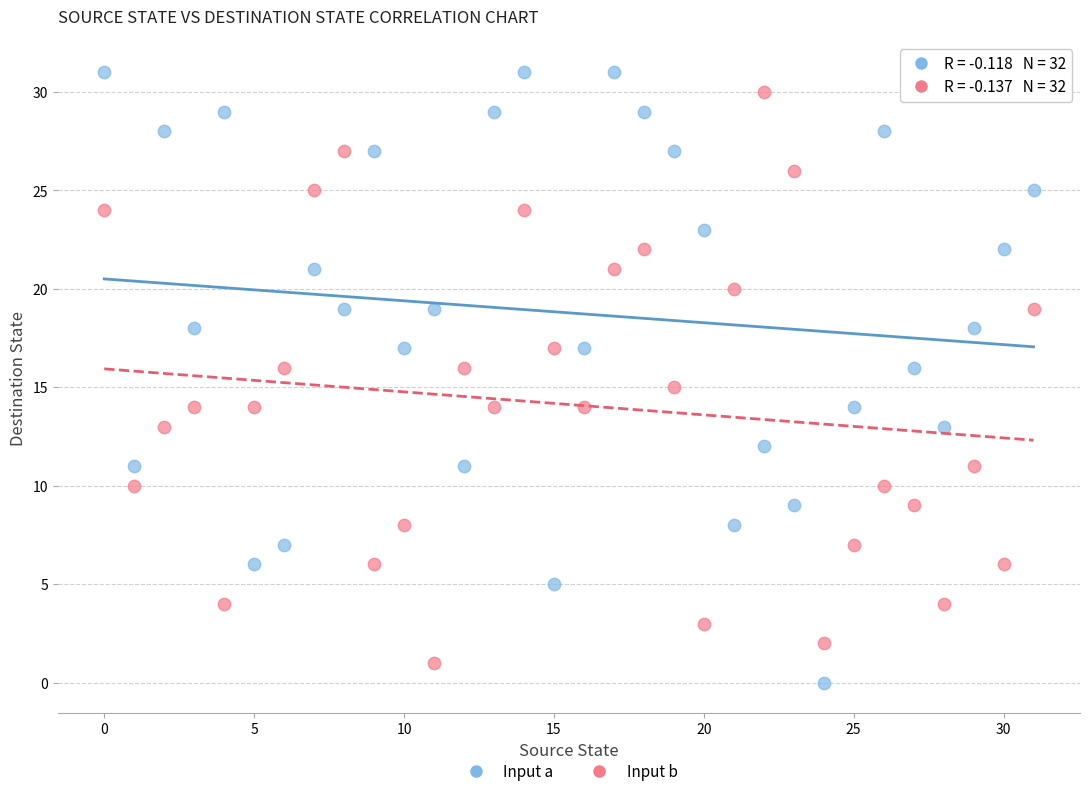

What are all the series names shown in the legend?

Input a, Input b